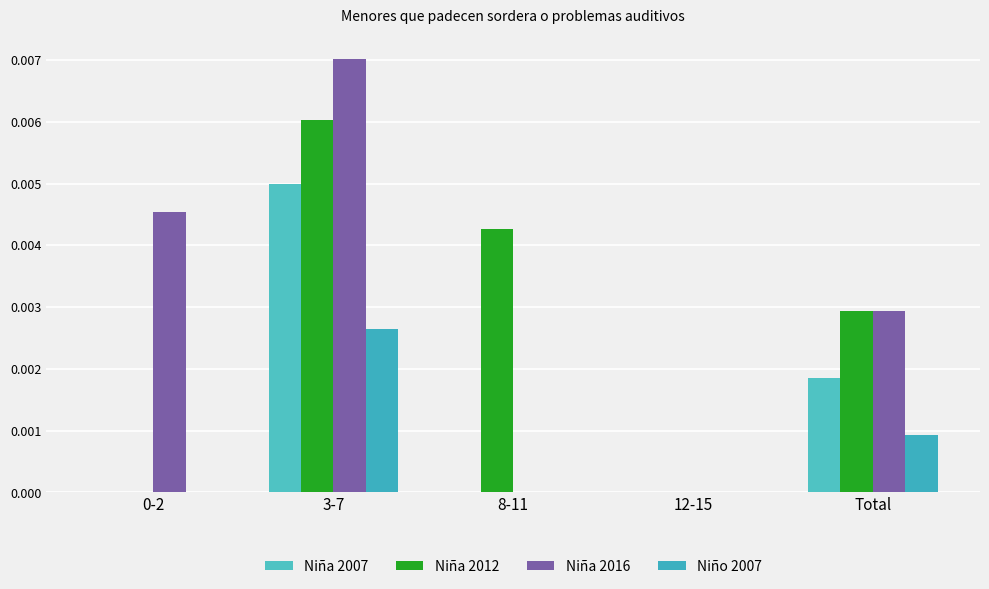

Is it true that Niña 2007 equals 0.0 at 3-7?

False